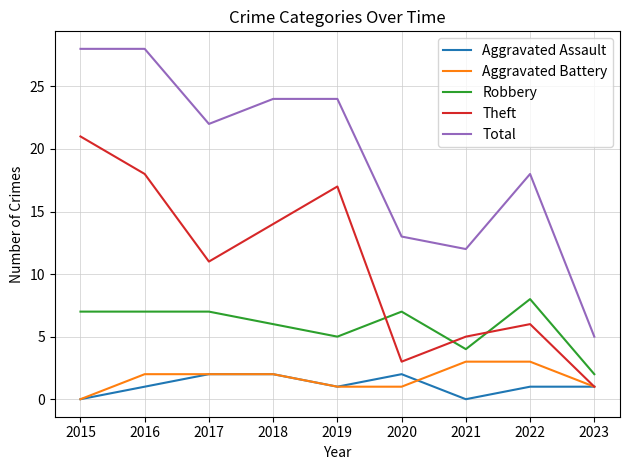

In Theft, how many points are lower than both neighbors (excluding endpoints)?

2